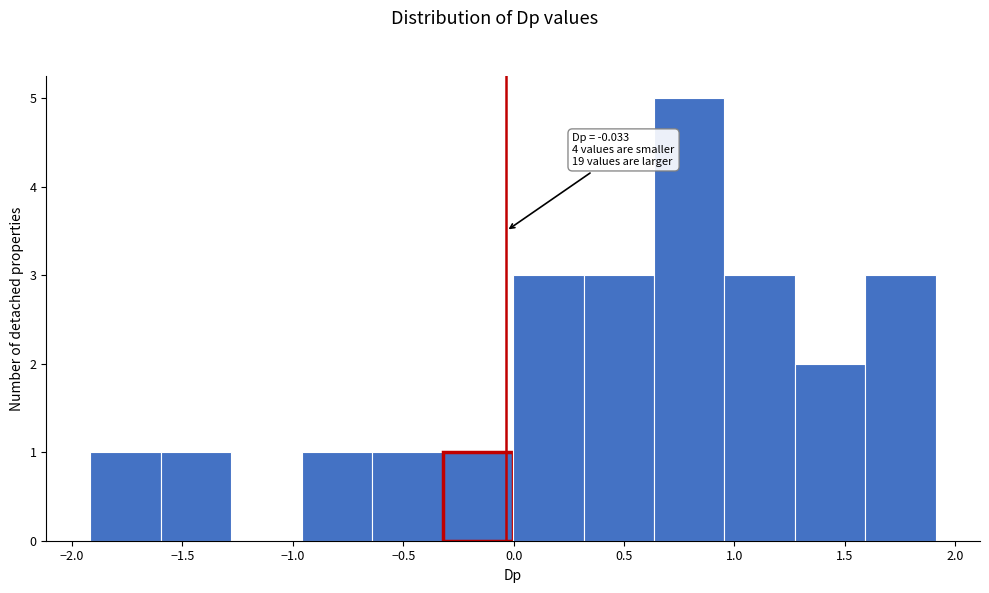

Over which range of the x-axis is the bar tallest?

0.65 to 0.95